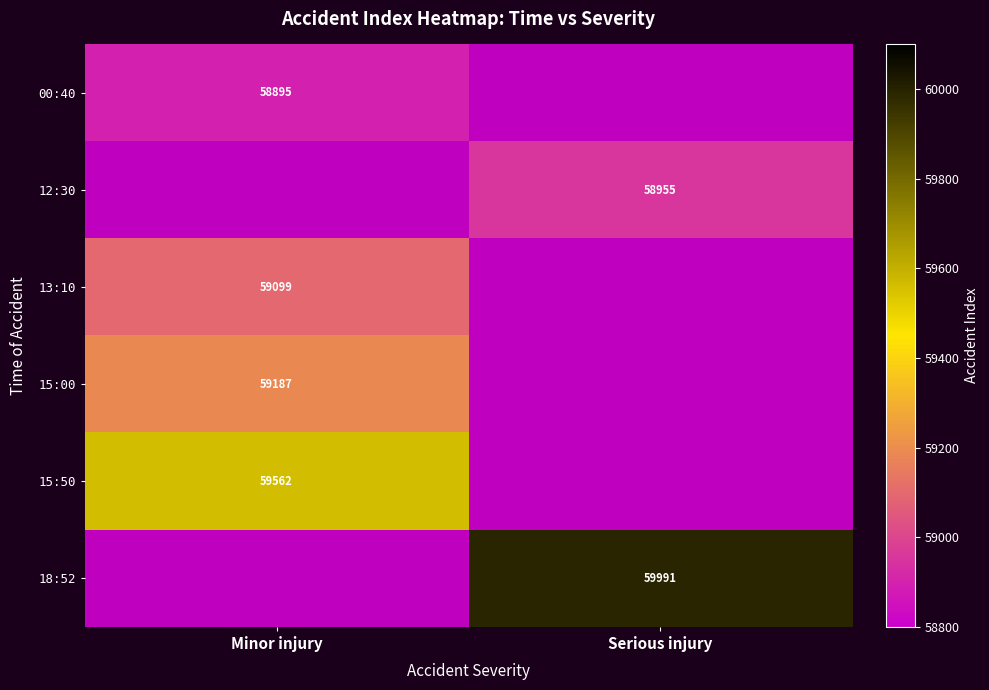

The value of 18:52 at Serious injury is 59991. True or false?

True